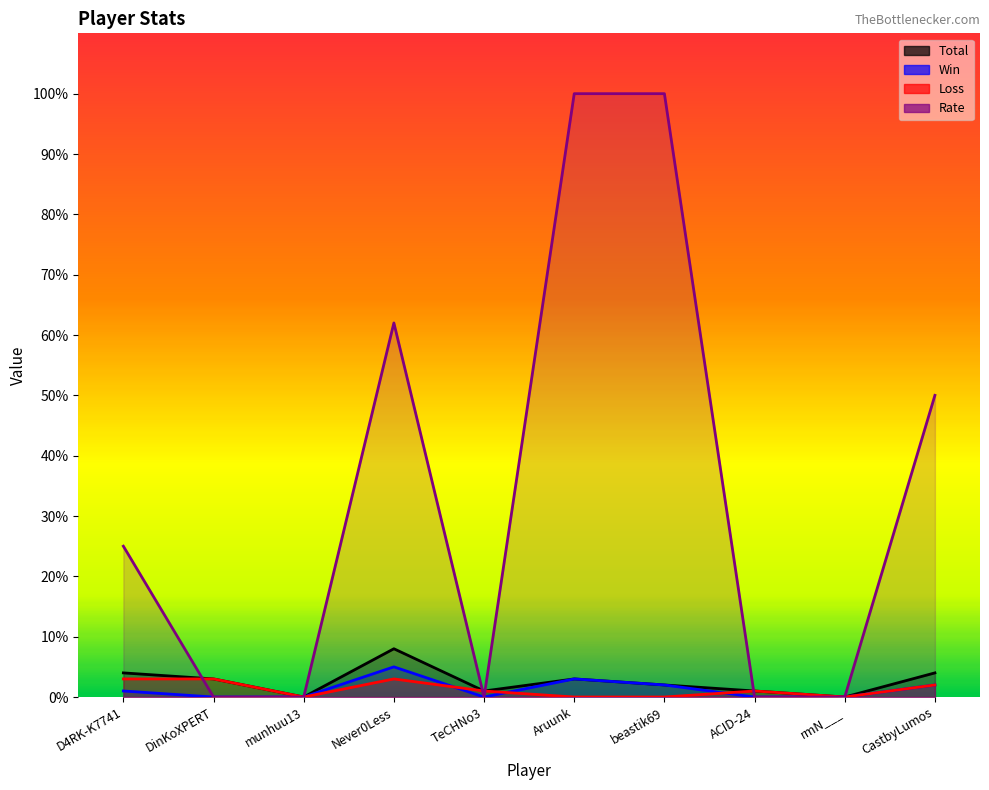

What are all the series names shown in the legend?

Total, Win, Loss, Rate